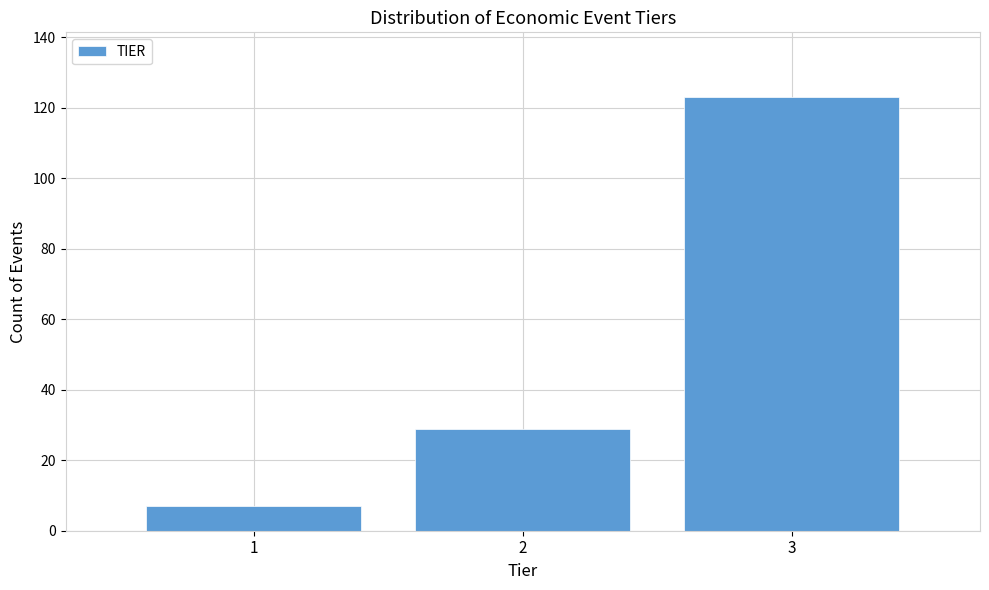

What is the height of the bar covering 2.5 to 3.5 on the x-axis? The values are not printed on the chart, so give them approximately, as read against the axis.

124